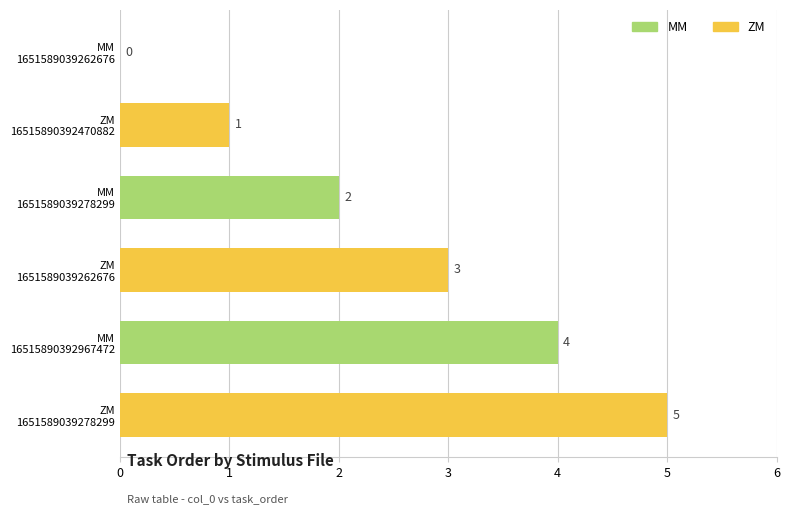

What is the maximum value shown in the chart?

5